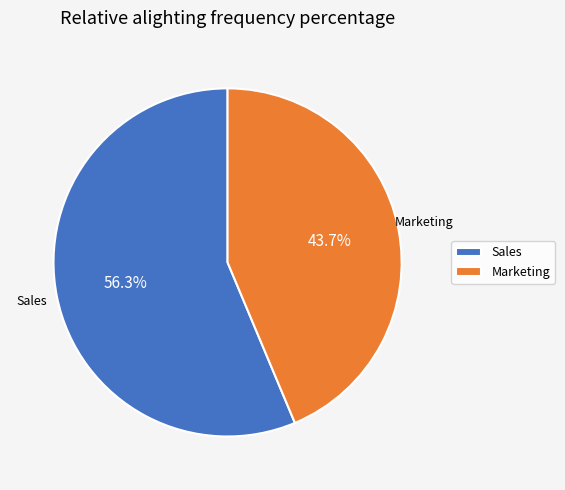

Rank the categories by value from lowest to highest.

Marketing, Sales